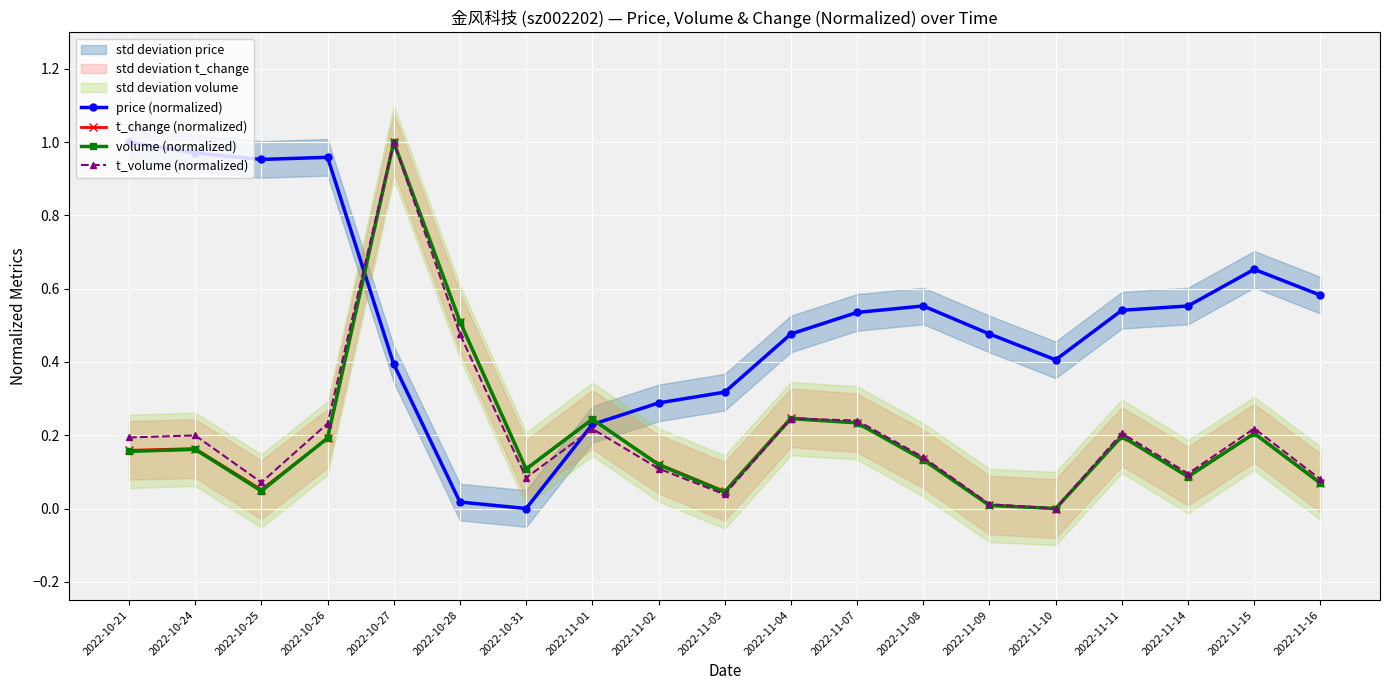

What is the value of the price (normalized) point at the 14th from the left?

0.5